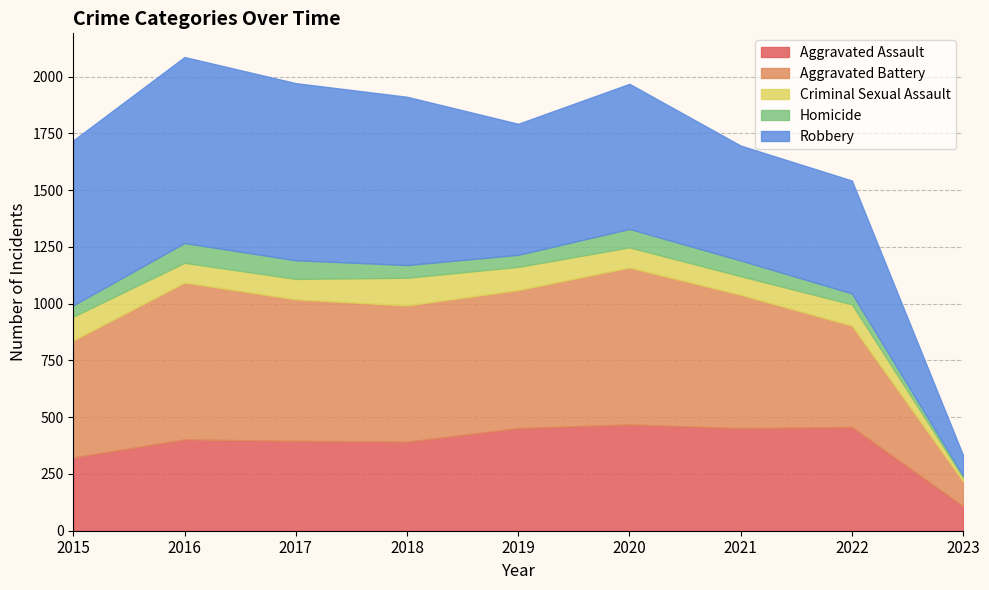

Where does the Homicide series first go above 56?

2016